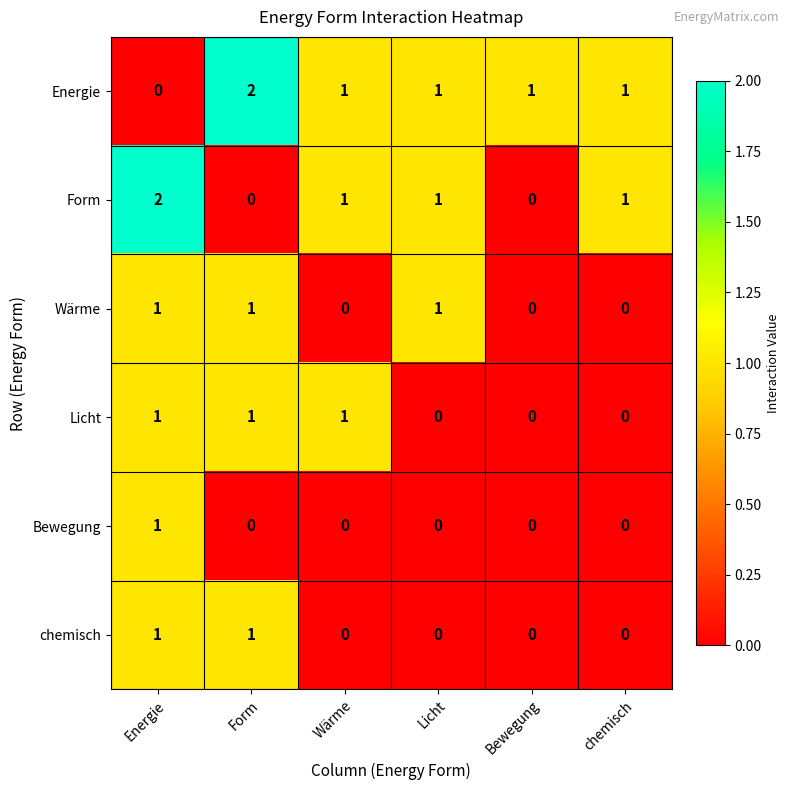

Between Bewegung and chemisch, which series saw the biggest shift?

Form